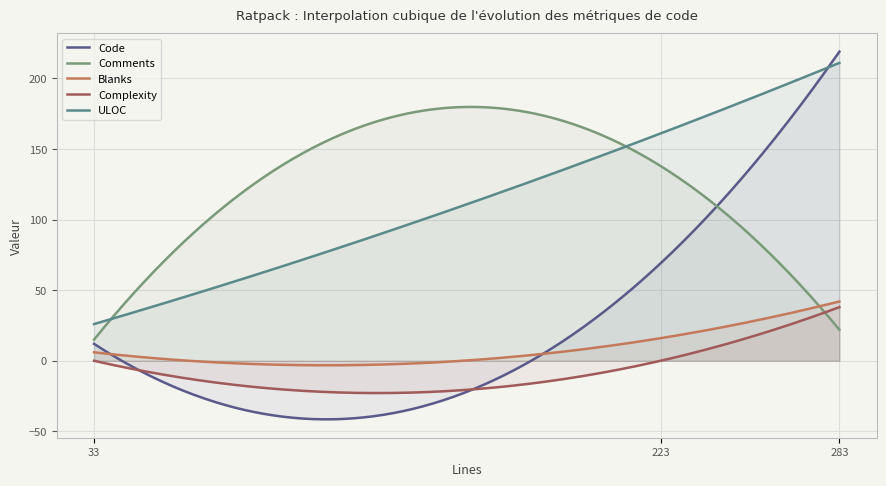

How many data points in Blanks are above 16?

1